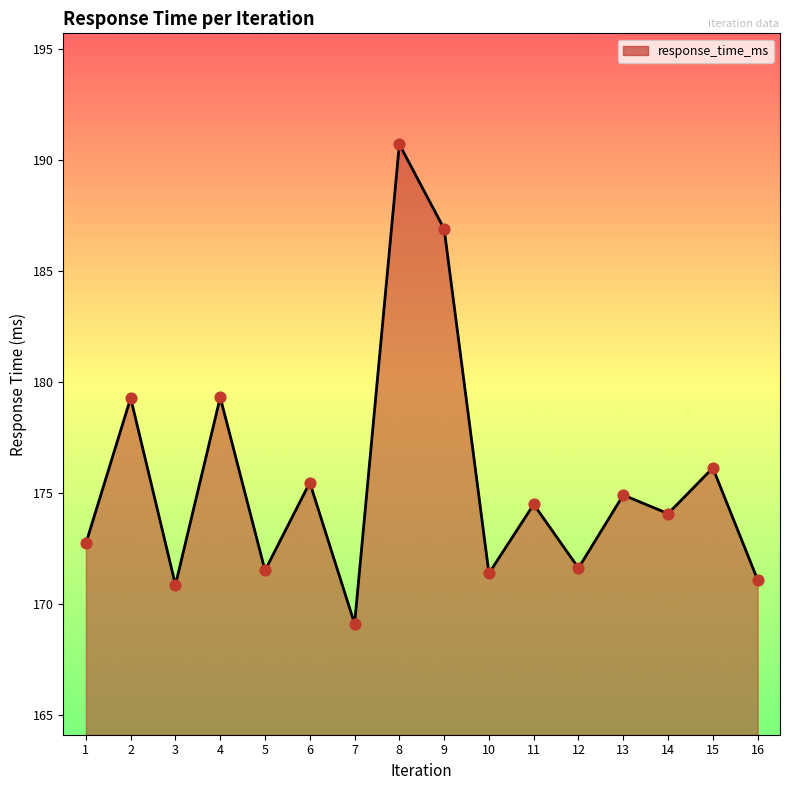

Approximately how many times larger is the value at 14 compared to 1?

1.0